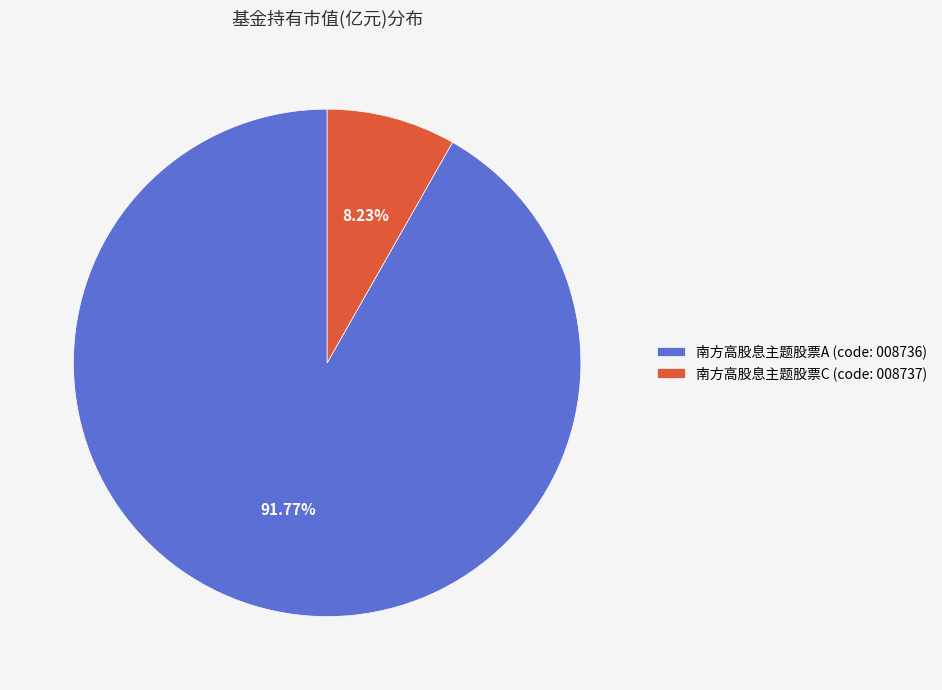

Count the number of slices in the pie.

2